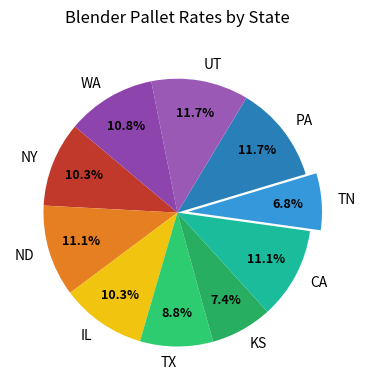

Count the number of slices in the pie.

10